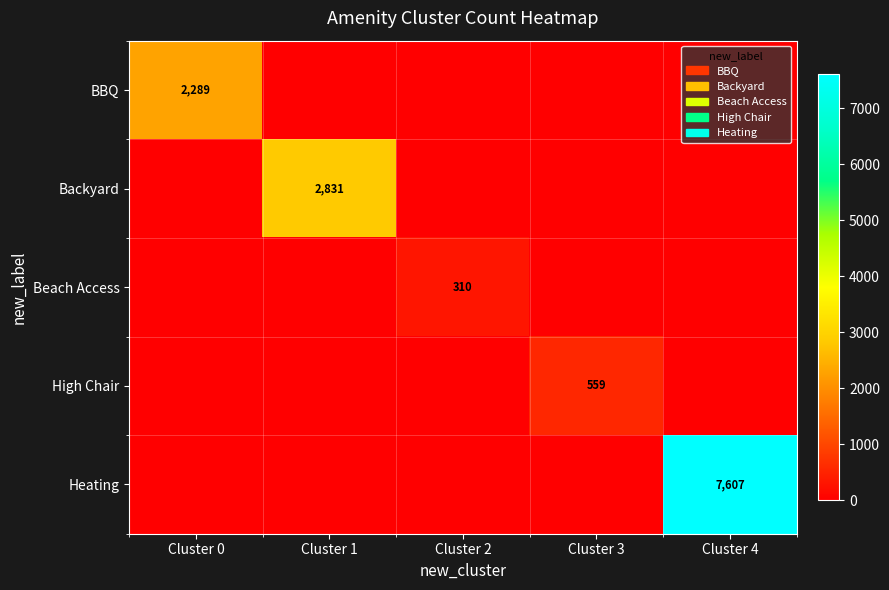

Is it true that High Chair equals 240 at Cluster 0?

False